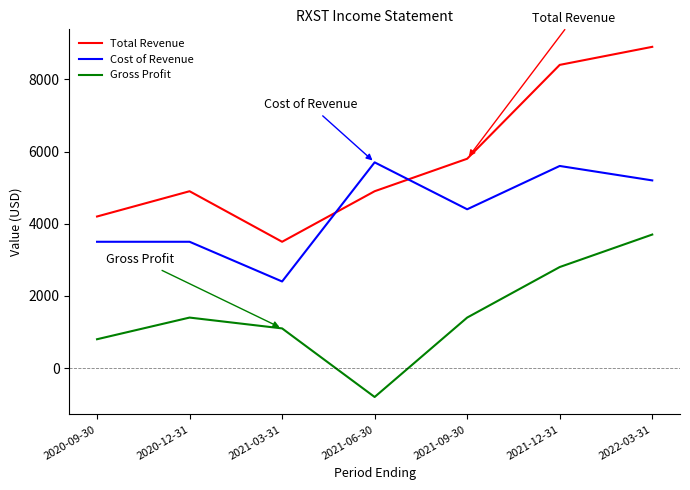

Rank the series by their maximum value, from highest to lowest.

Total Revenue, Cost of Revenue, Gross Profit